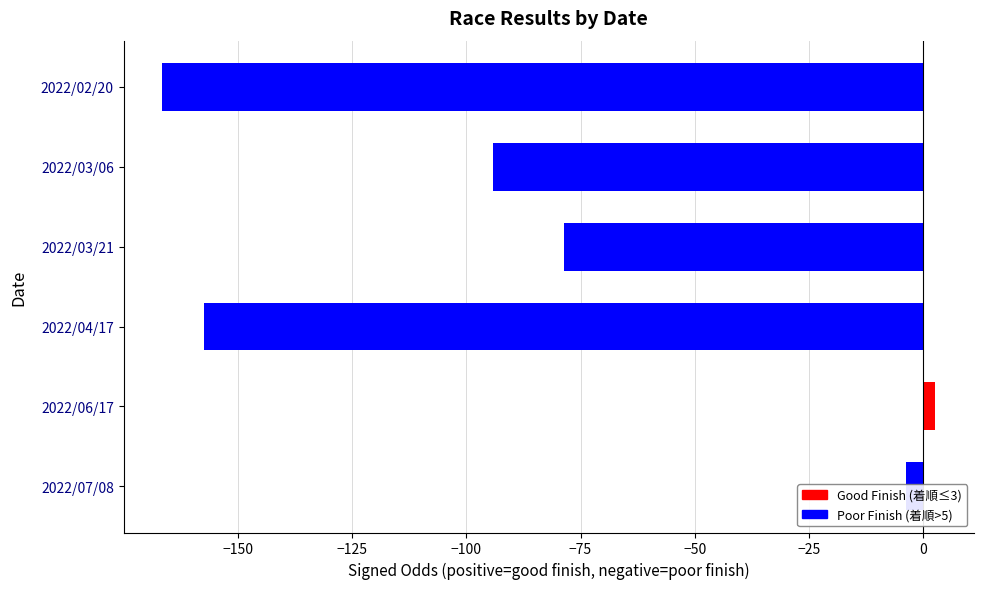

Which has a higher value, 2022/07/08 or 2022/04/17?

2022/07/08